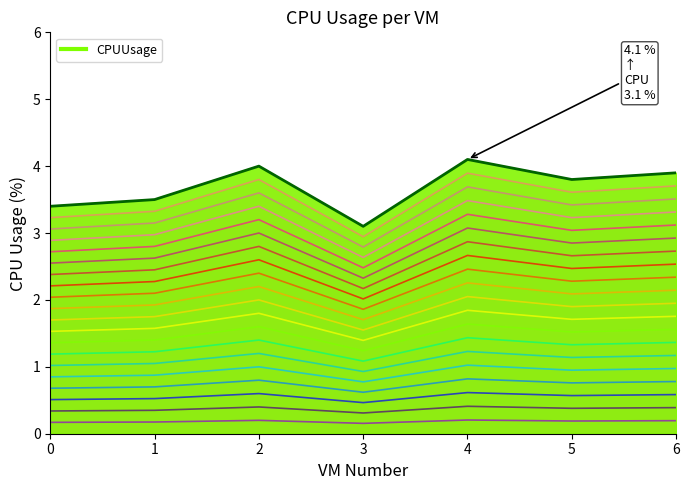

Approximately how many times larger is the value at 0 compared to 1?

1.0